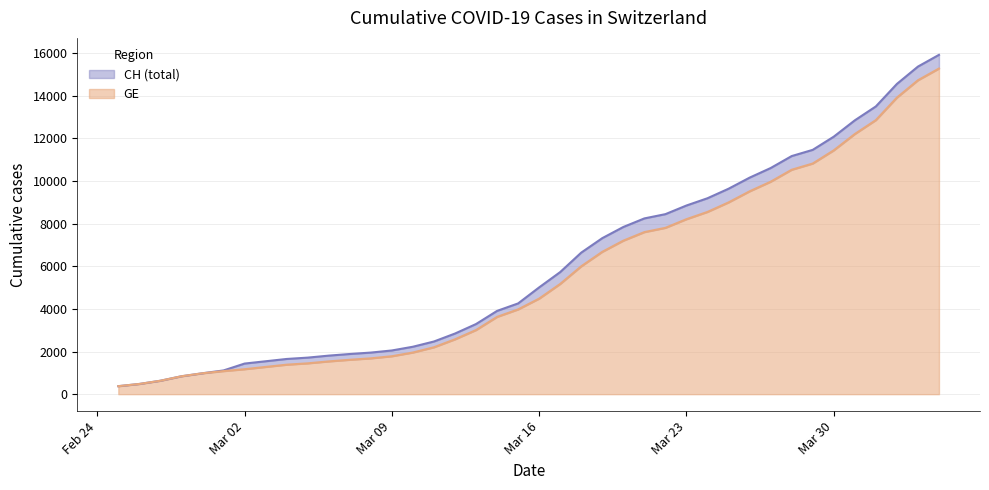

The value of GE at 2020-03-22 is 4979. True or false?

False